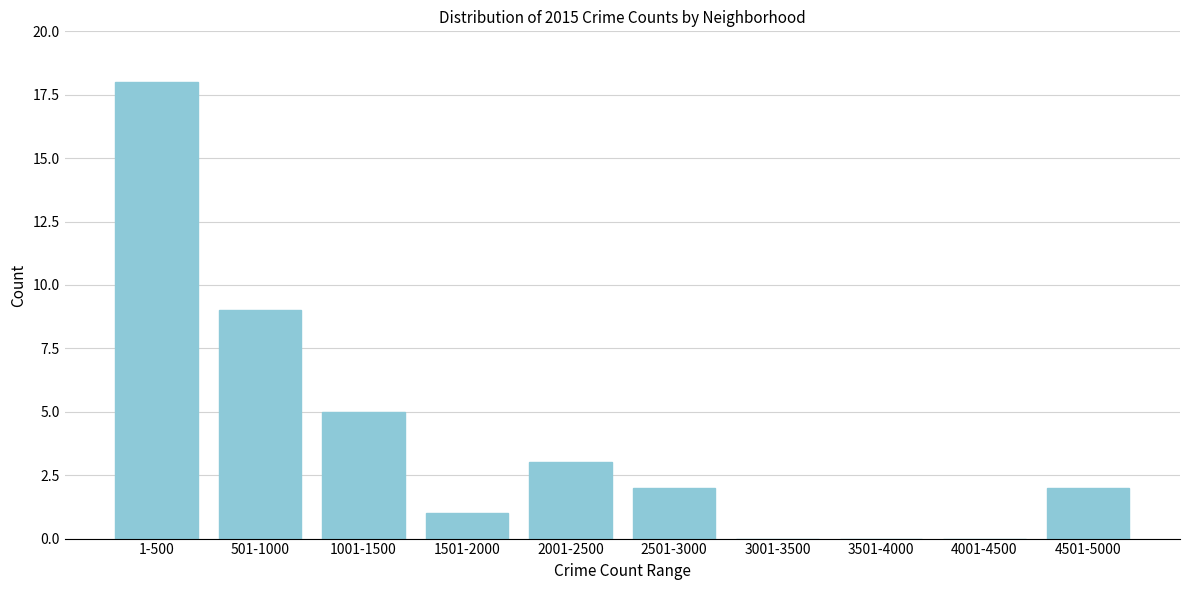

Reading left to right, list all the values displayed in this chart.

1-500=18	501-1000=9	1001-1500=5	1501-2000=1	2001-2500=3	2501-3000=2	3001-3500=0	3501-4000=0	4001-4500=0	4501-5000=2